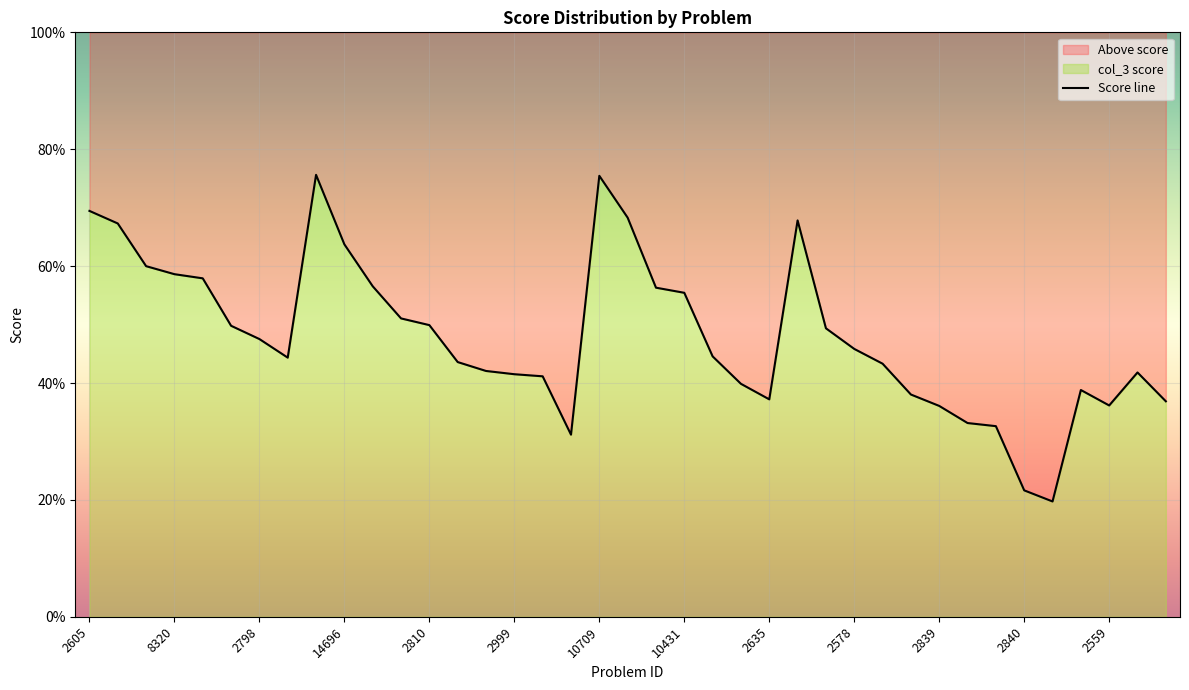

How many points are lower than both their immediate neighbors (excluding endpoints)?

5